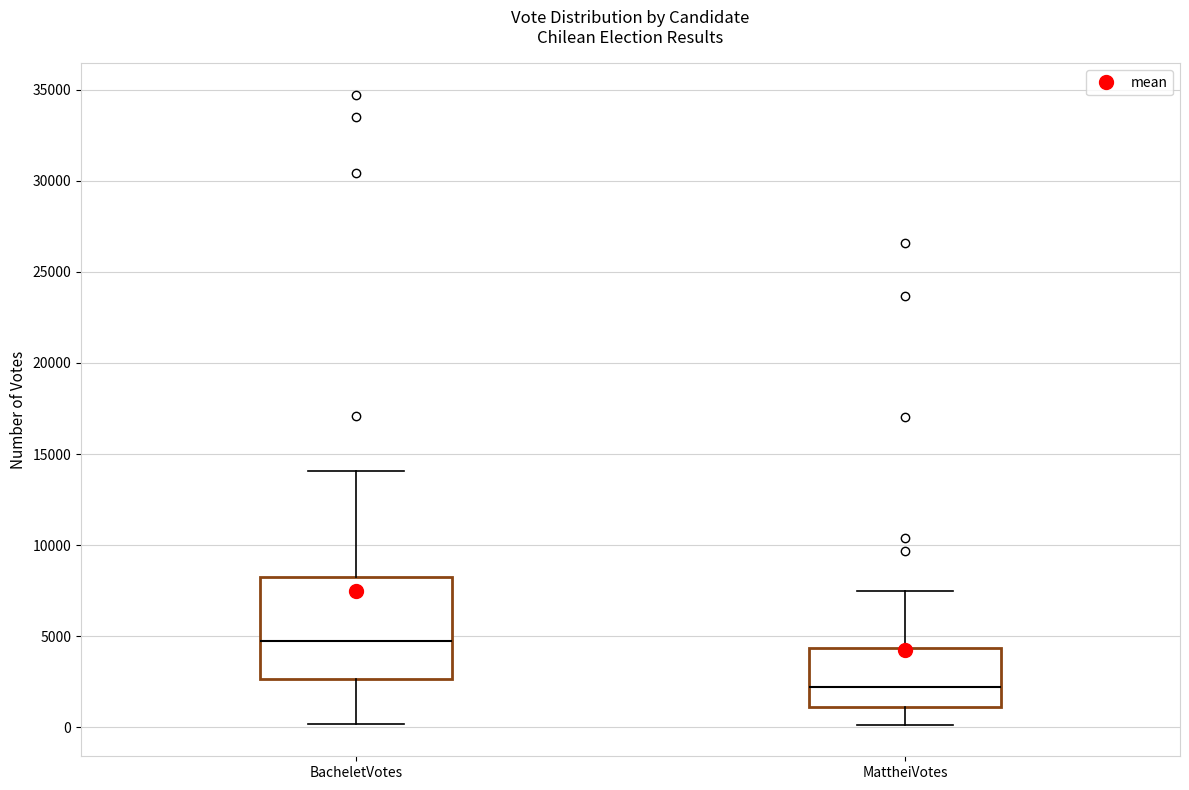

Which box's median line is the lowest?

MattheiVotes